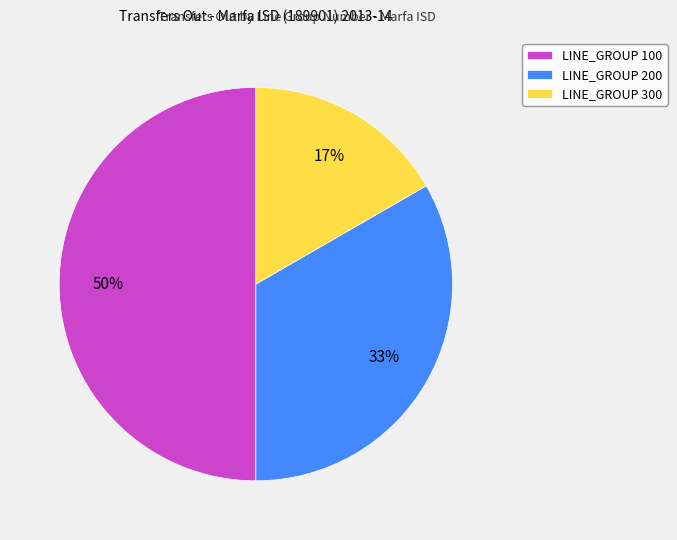

To the nearest percent, what is the difference between the largest and smallest slice percentages?

33%